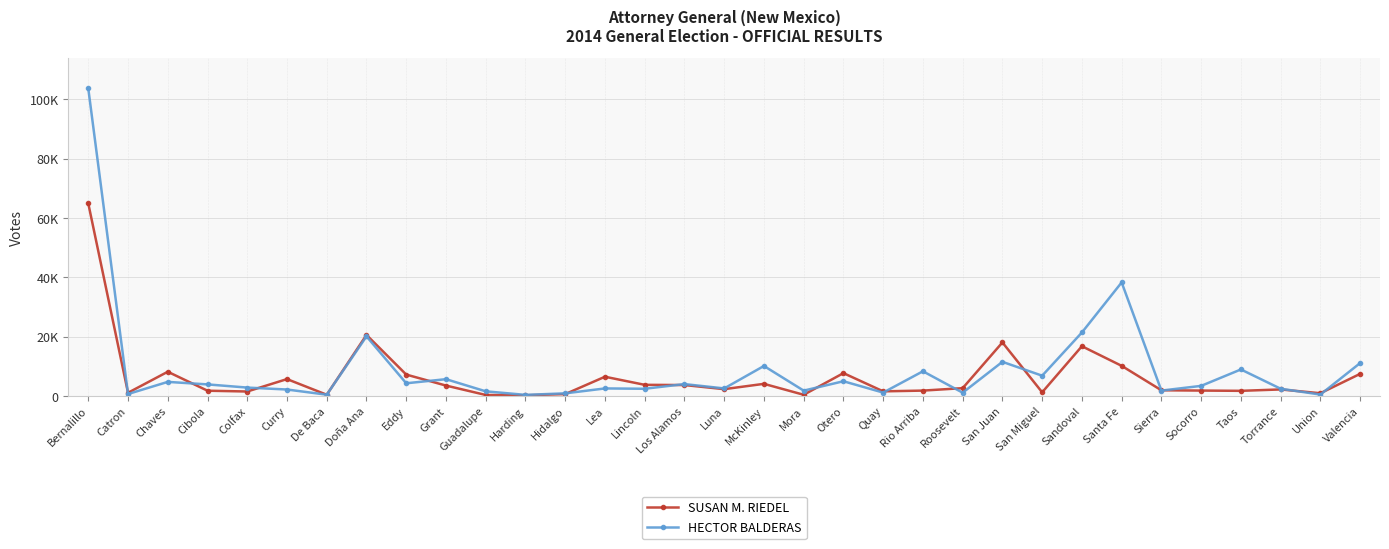

How many interior local valleys does the SUSAN M. RIEDEL series have?

10